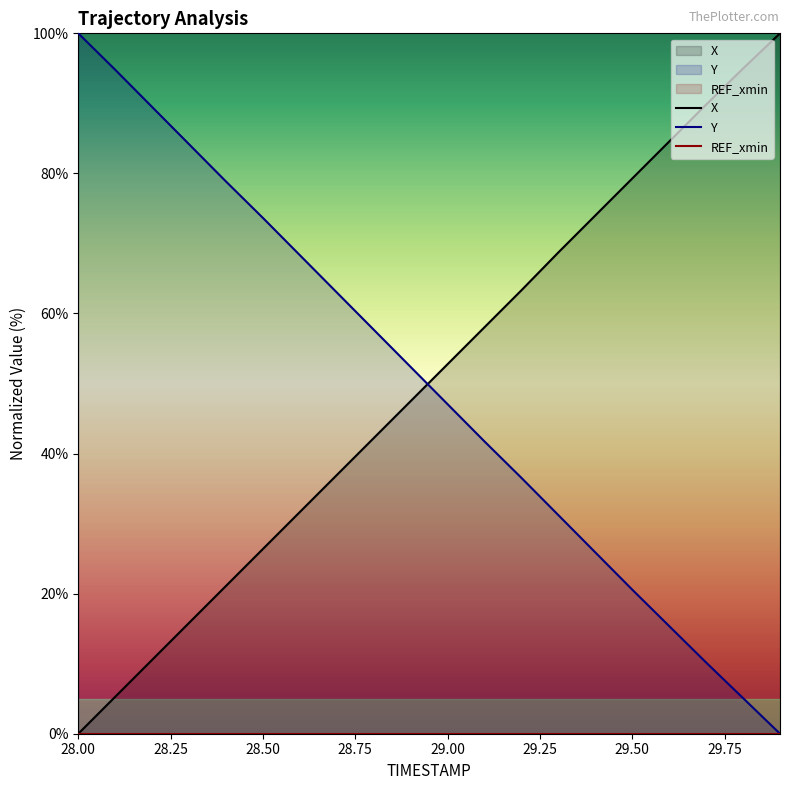

What is the difference between the highest and lowest values at 28.00?

100.0